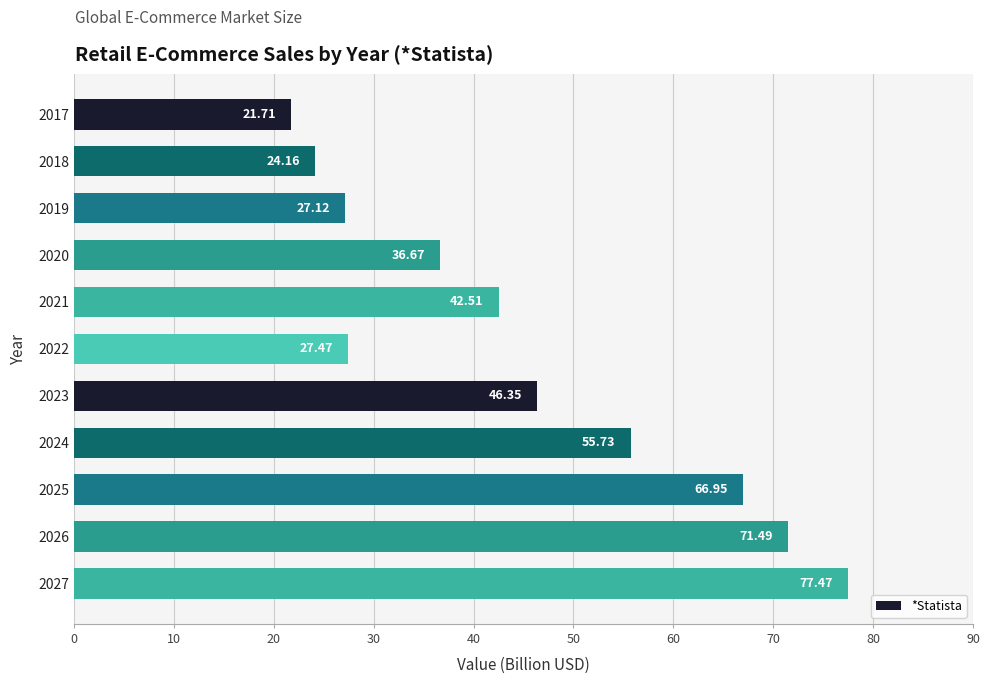

What is the sum of the values at 2024 and 2027?

133.2